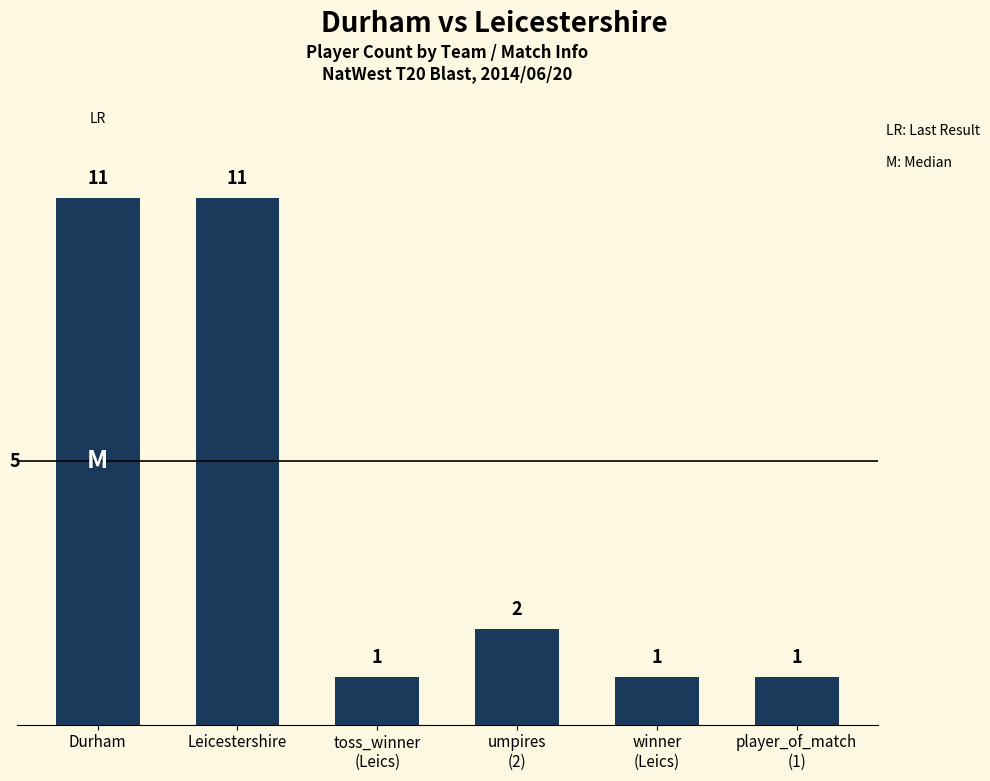

What is the difference between the maximum and minimum values?

10